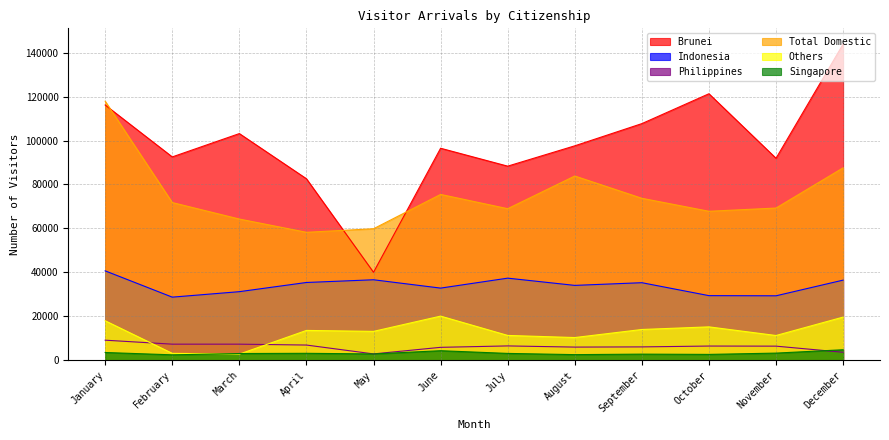

How many interior local peaks does the Others series have?

3